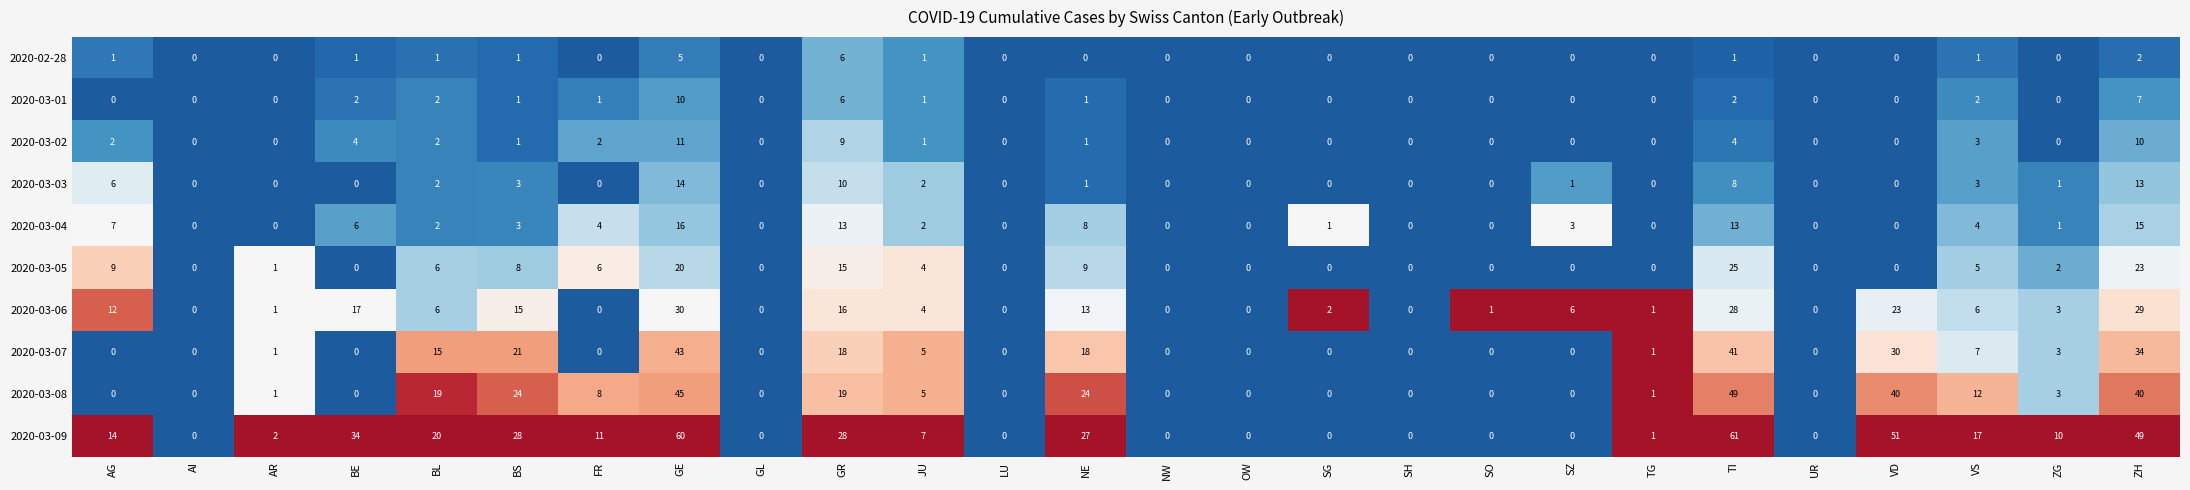

What is the difference between the 2020-03-09 values at GL and VS?

17